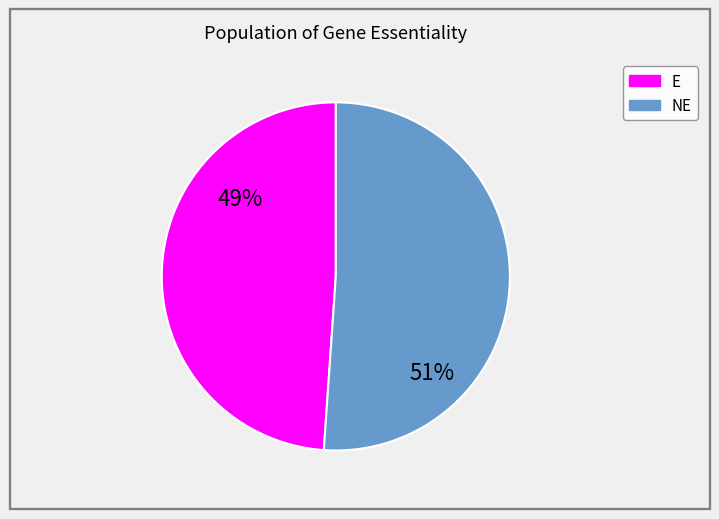

Which category has the smallest portion of the pie?

E